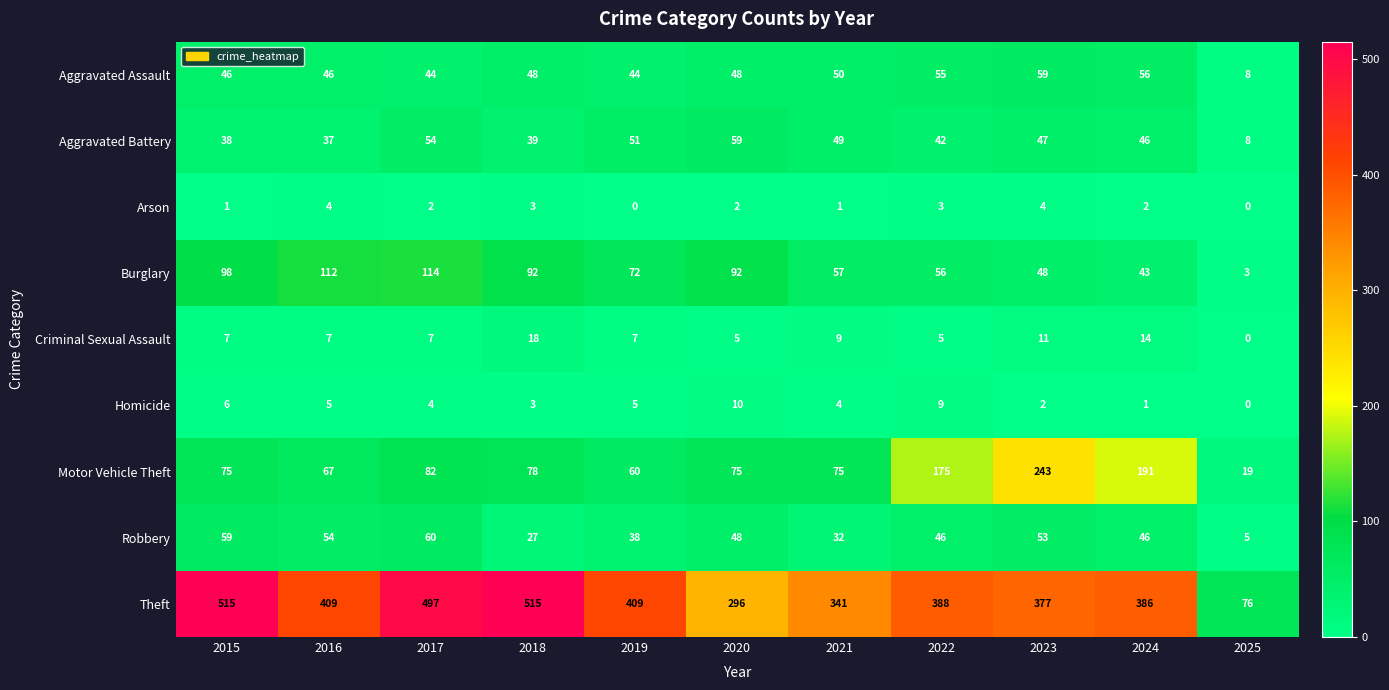

At how many categories does at least one series exceed 128?

10